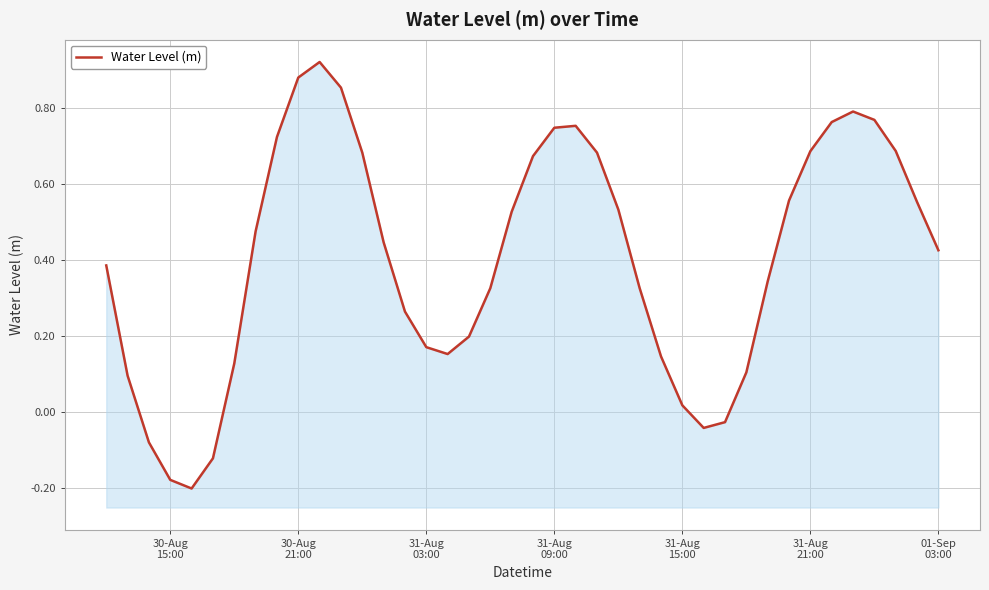

How many negative values are there?

6